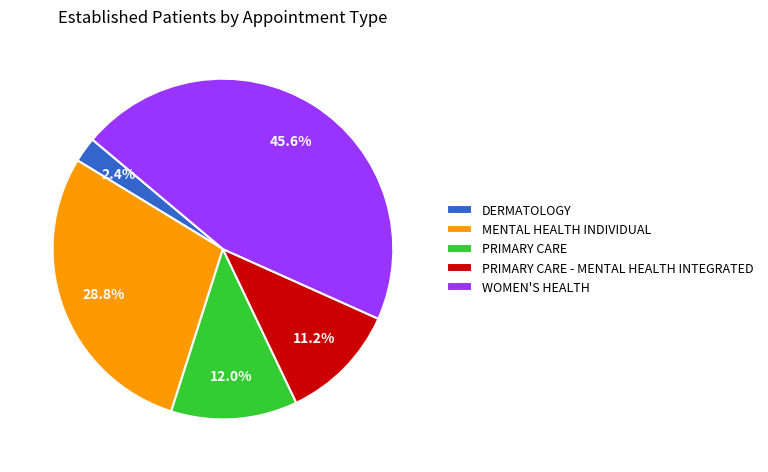

The PRIMARY CARE slice represents 21% of the pie. True or false?

False